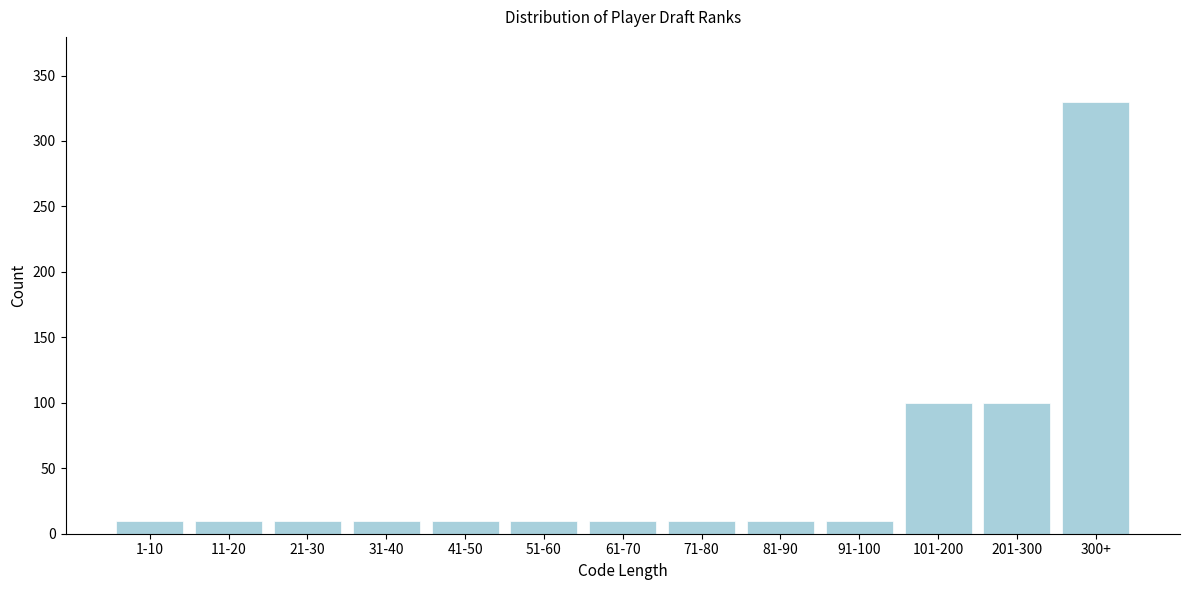

Reading left to right, what are all the values shown in this chart?

1-10=10	11-20=10	21-30=10	31-40=10	41-50=10	51-60=10	61-70=10	71-80=10	81-90=10	91-100=10	101-200=100	201-300=100	300+=330